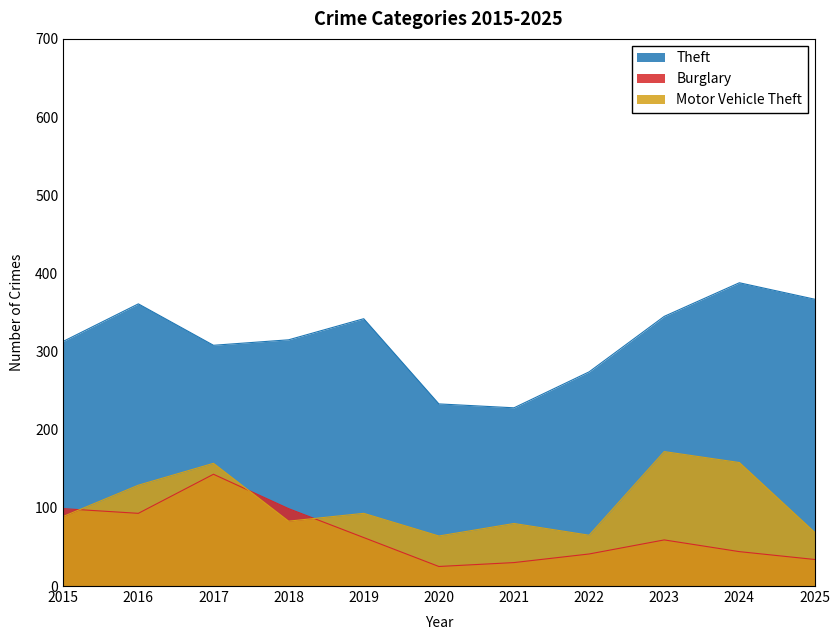

Where is Burglary nearest to the value 84?

2016